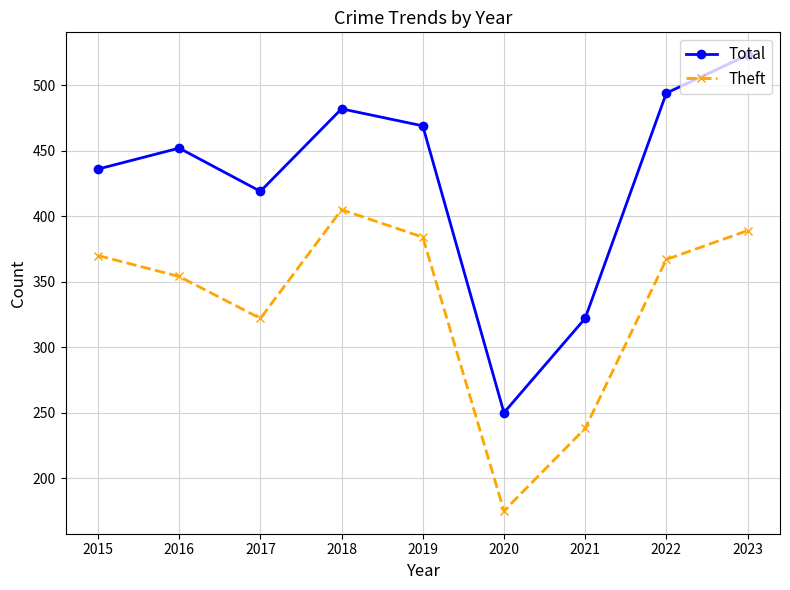

What is the difference between the Theft values at 2022 and 2023?

22